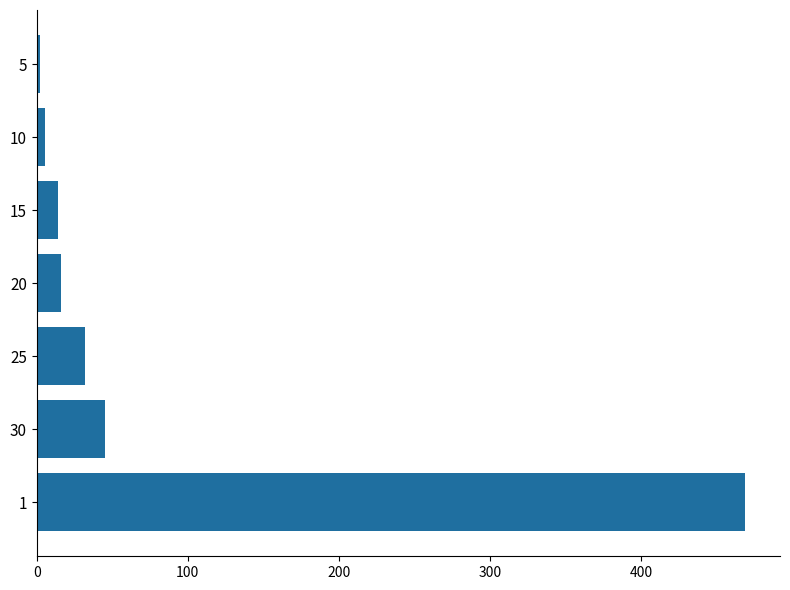

Are the bars horizontal?

Yes